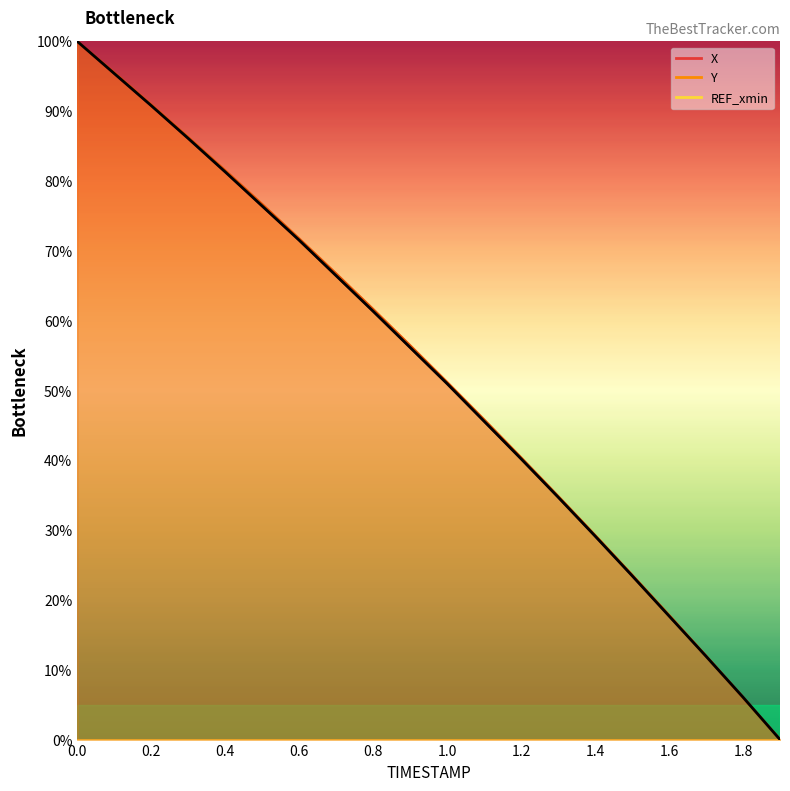

What is the label of the 17th point from the right?

0.6